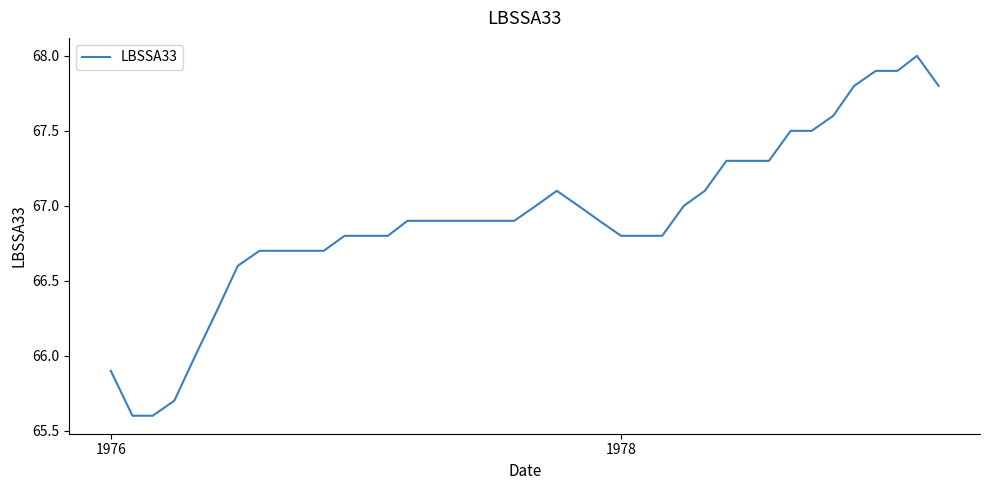

How many distinct data groups are displayed?

1